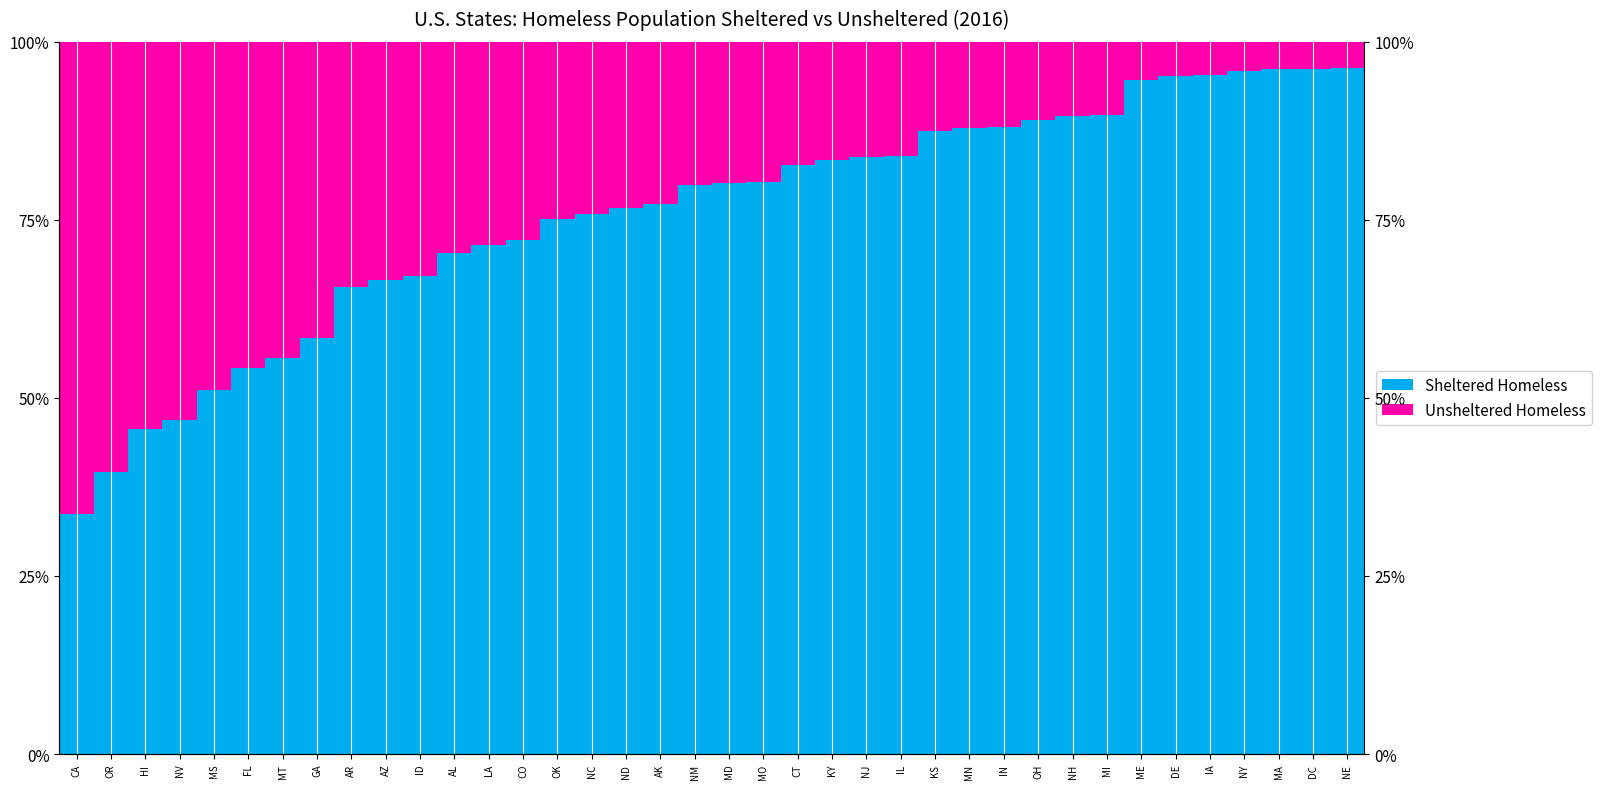

Reading left to right, what are all the values shown in this chart?

Sheltered Homeless: 33.6	39.6	45.6	46.9	51.2	54.2	55.6	58.4	65.6	66.6	67.2	70.4	71.4	72.1	75.2	75.8	76.6	77.2	79.9	80.1	80.4	82.8	83.3	83.9	84.0	87.5	87.9	88.1	89.1	89.5	89.7	94.6	95.2	95.3	95.8	96.1	96.2	96.3
Unsheltered Homeless: 66.4	60.4	54.4	53.1	48.8	45.8	44.4	41.6	34.4	33.4	32.8	29.6	28.6	27.9	24.8	24.2	23.4	22.8	20.1	19.9	19.6	17.2	16.7	16.1	16.0	12.5	12.1	11.9	10.9	10.5	10.3	5.4	4.8	4.7	4.2	3.9	3.8	3.7